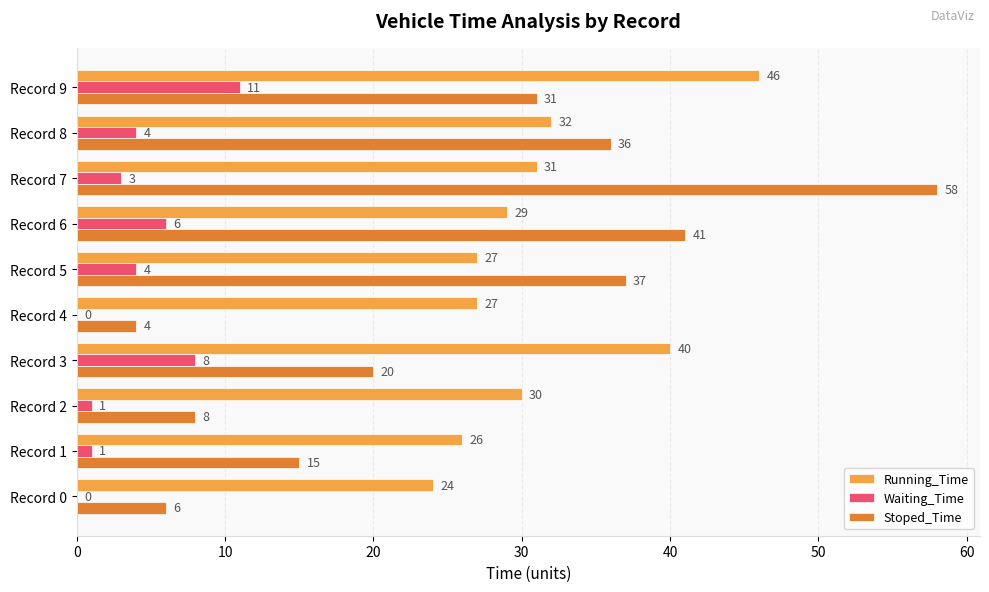

What value does the Stoped_Time series have at Record 4?

4